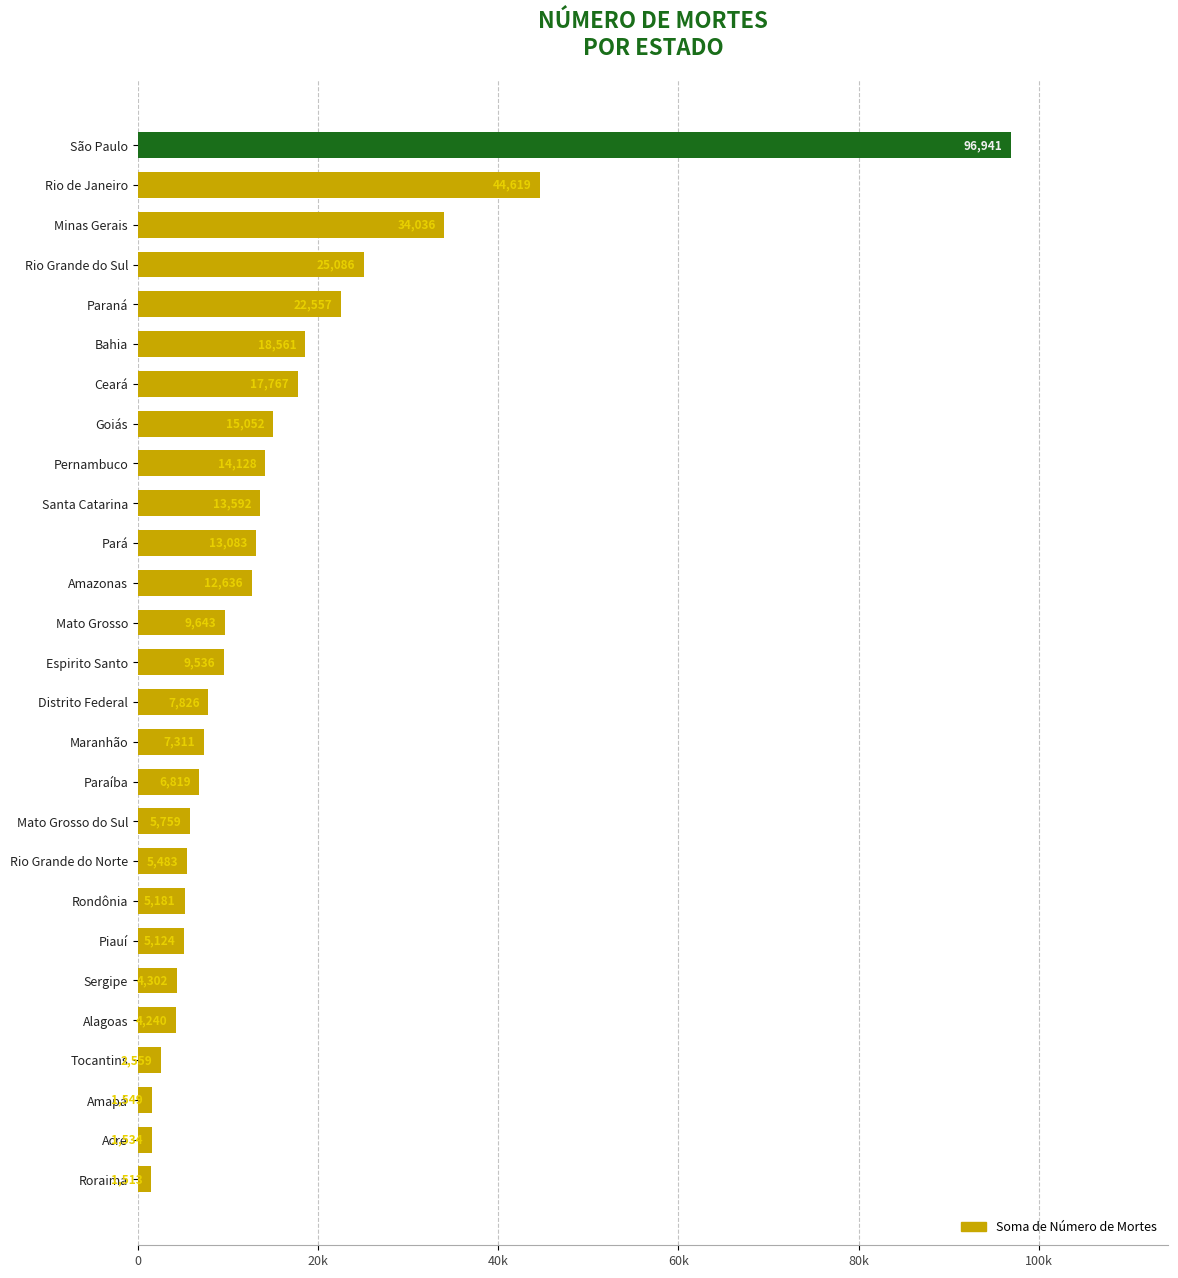

List the labels in order of value, smallest first.

Roraima, Acre, Amapá, Tocantins, Alagoas, Sergipe, Piauí, Rondônia, Rio Grande do Norte, Mato Grosso do Sul, Paraíba, Maranhão, Distrito Federal, Espirito Santo, Mato Grosso, Amazonas, Pará, Santa Catarina, Pernambuco, Goiás, Ceará, Bahia, Paraná, Rio Grande do Sul, Minas Gerais, Rio de Janeiro, São Paulo